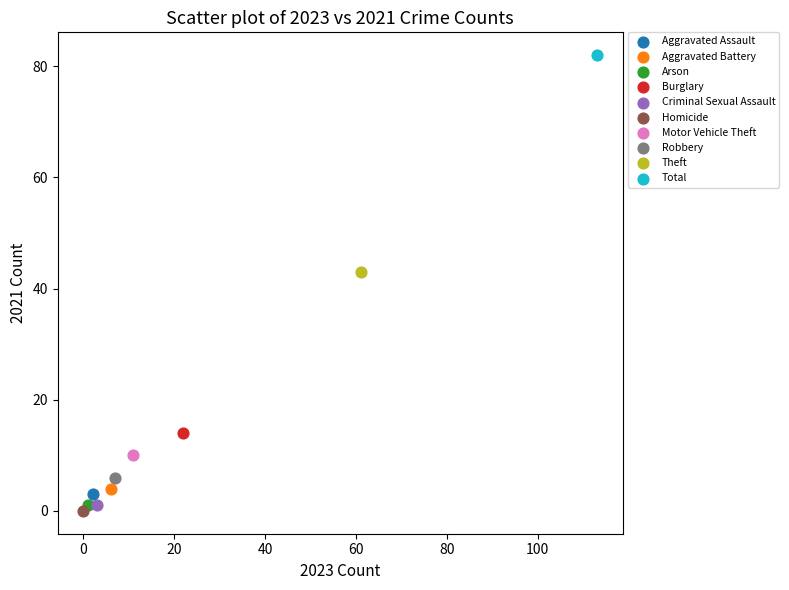

What are all the series names shown in the legend?

Aggravated Assault, Aggravated Battery, Arson, Burglary, Criminal Sexual Assault, Homicide, Motor Vehicle Theft, Robbery, Theft, Total